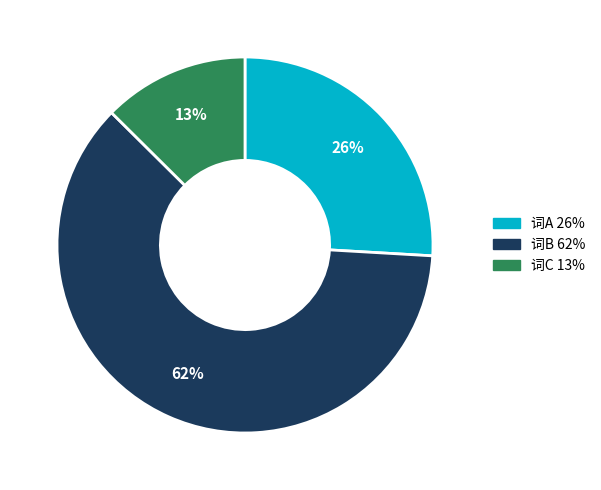

How many slices are in this pie chart?

3